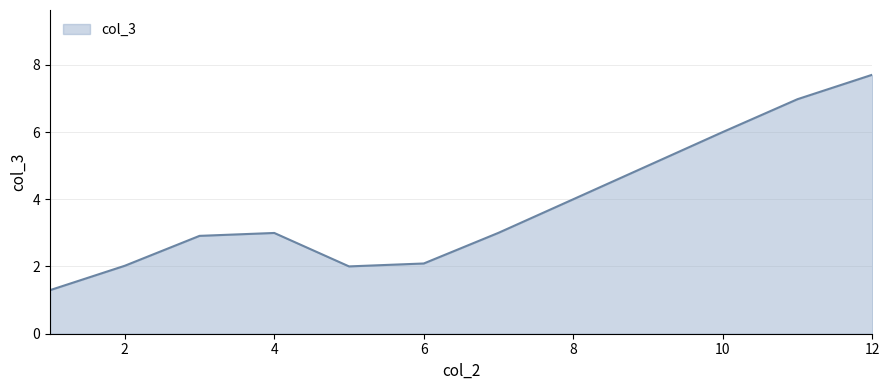

What is the minimum value shown in the chart?

1.3